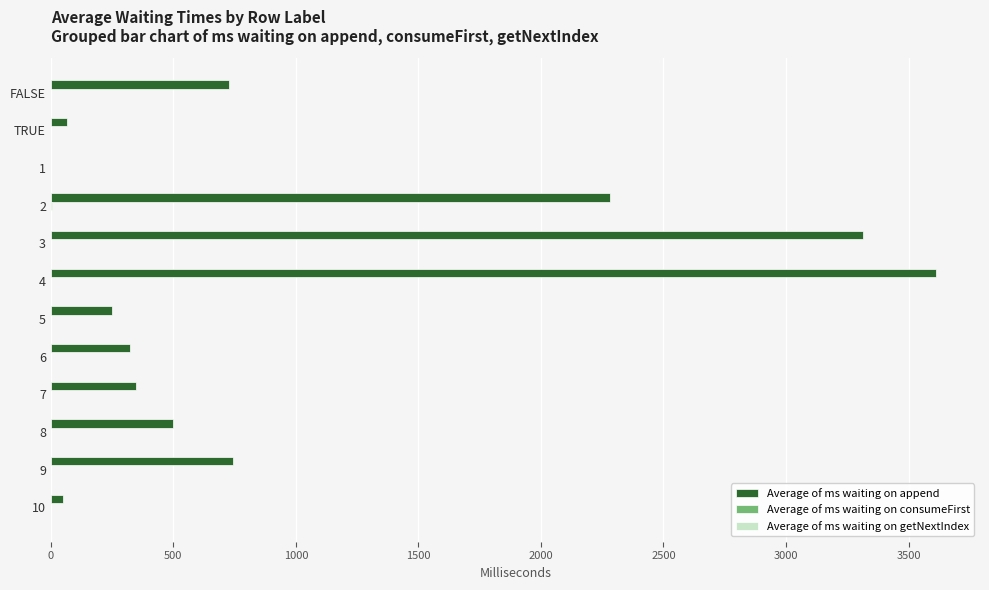

Between 4 and 9, which series saw the biggest shift?

Average of ms waiting on append